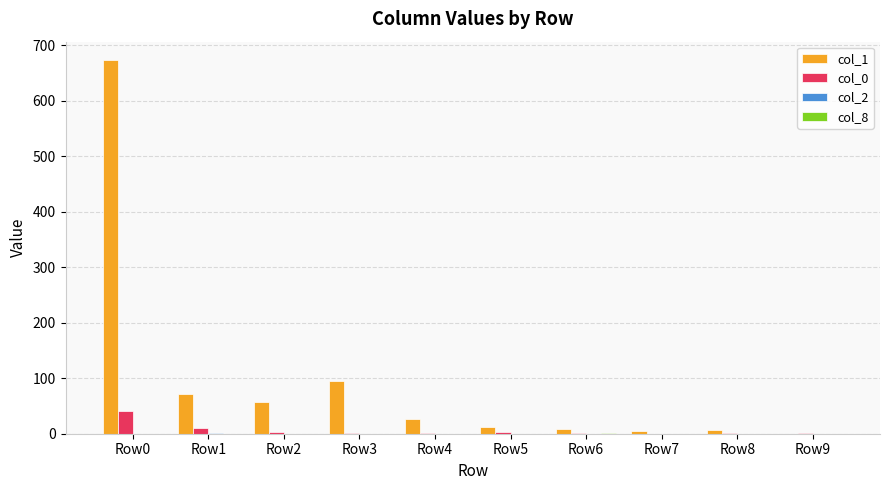

How many series are shown in this chart?

4